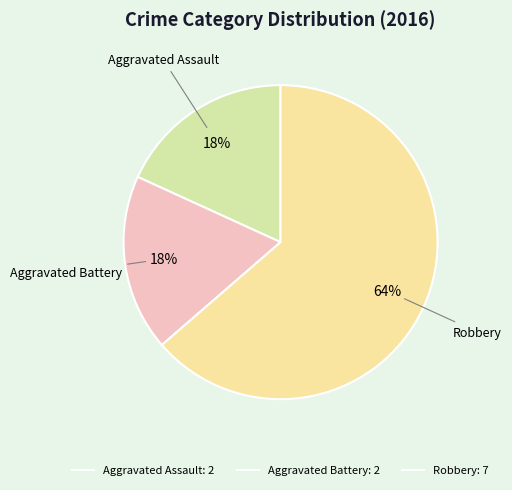

Which category has the biggest portion of the pie?

Robbery